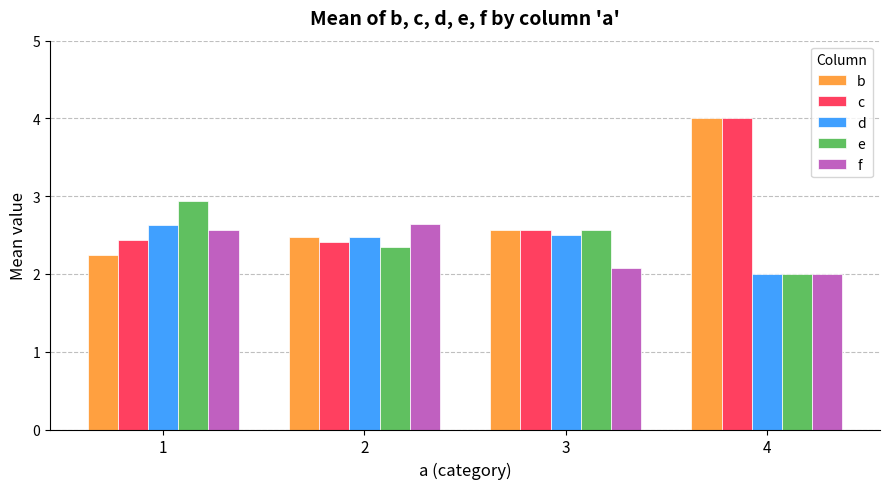

At which category is the sum across all series the highest?

4